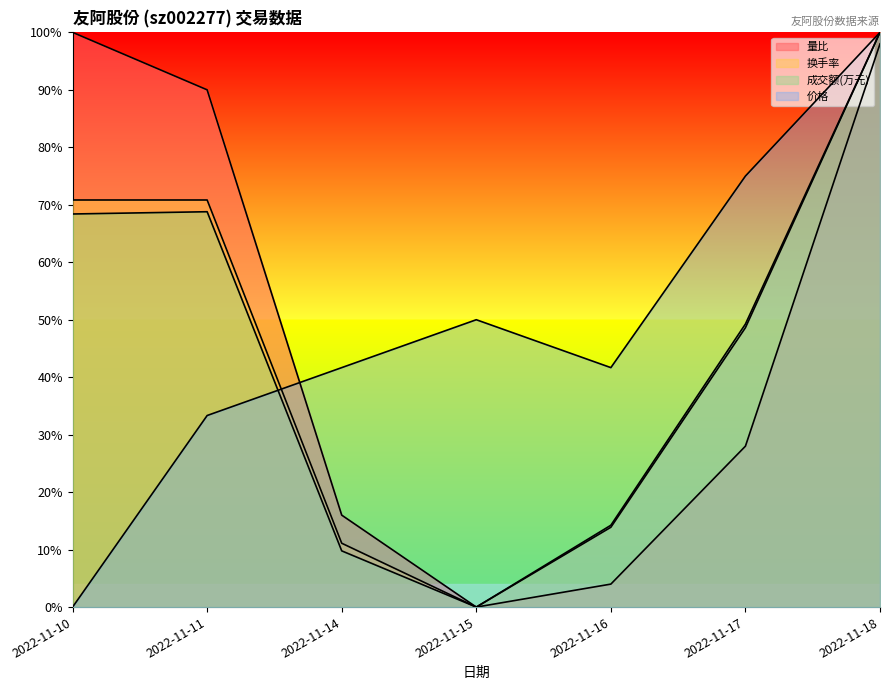

At which category is the sum across all series the highest?

2022-11-18